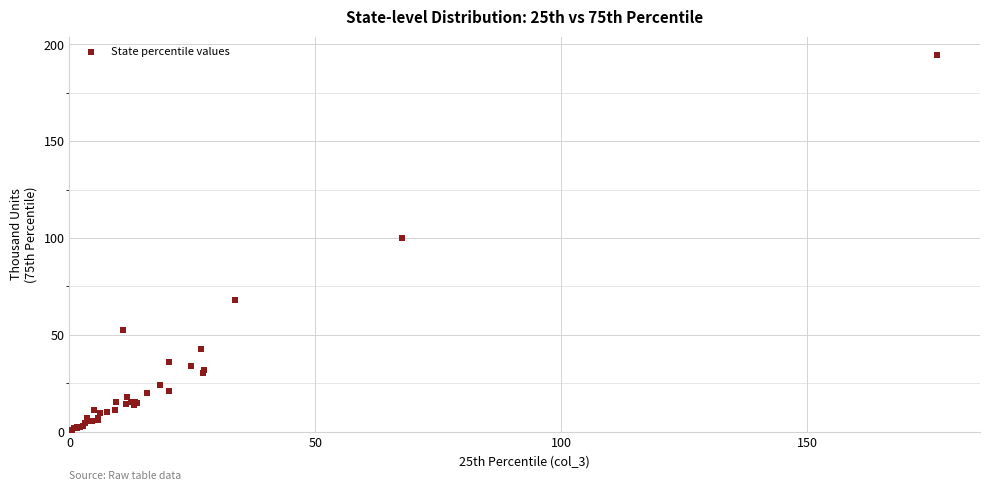

What Y value in the scatter plot is closest to 97?

100.2